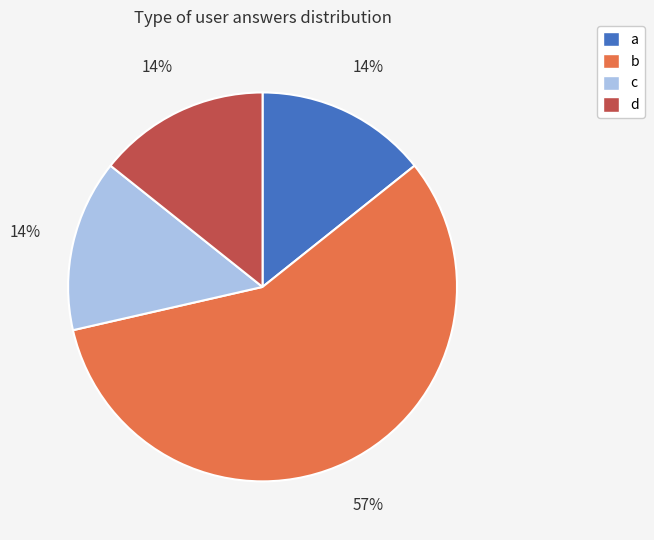

How many slices are in this pie chart?

4